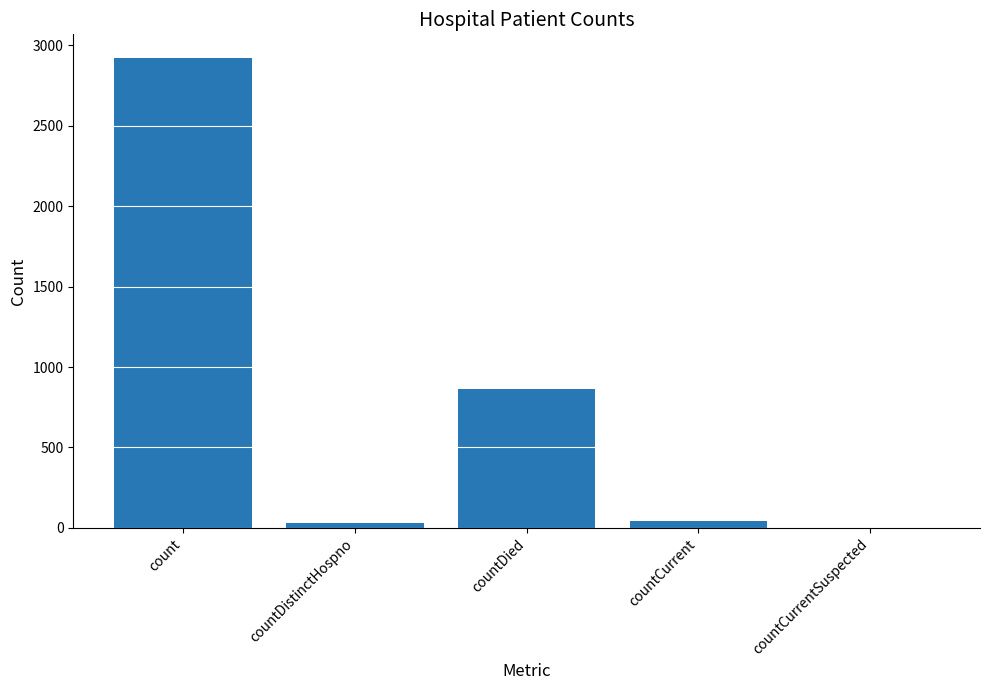

What is the change in value from count to countDistinctHospno?

-2893